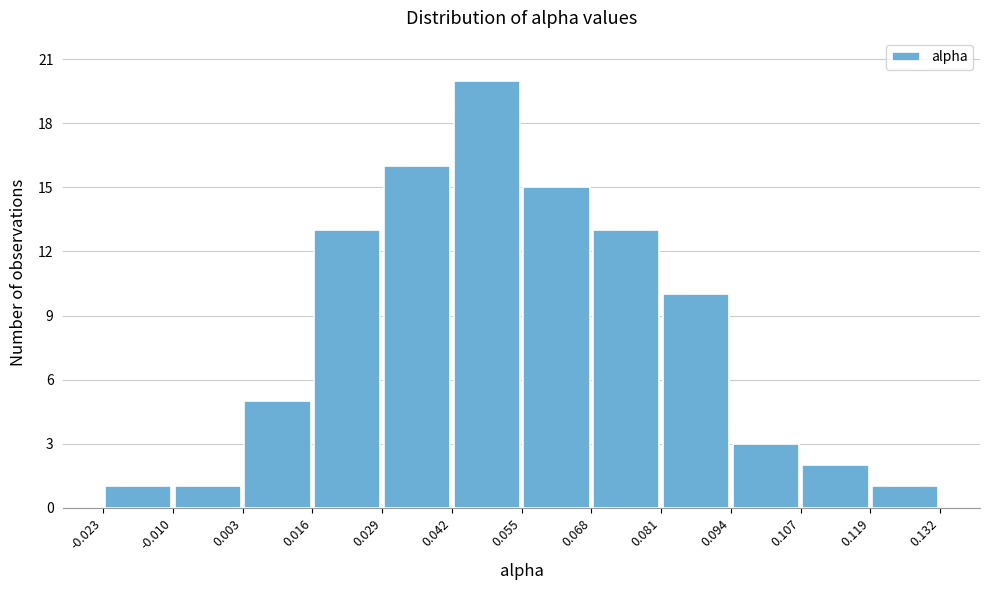

Reading left to right, list every bar in this chart as the range it spans on the x-axis followed by its height. The values are not printed on the chart, so give them approximately, as read against the axis.

-0.023 to -0.010: 1
-0.010 to 0.003: 1
0.003 to 0.016: 5
0.016 to 0.029: 13
0.029 to 0.042: 16
0.042 to 0.055: 20
0.055 to 0.068: 15
0.068 to 0.081: 13
0.081 to 0.094: 10
0.094 to 0.107: 3
0.107 to 0.119: 2
0.119 to 0.132: 1